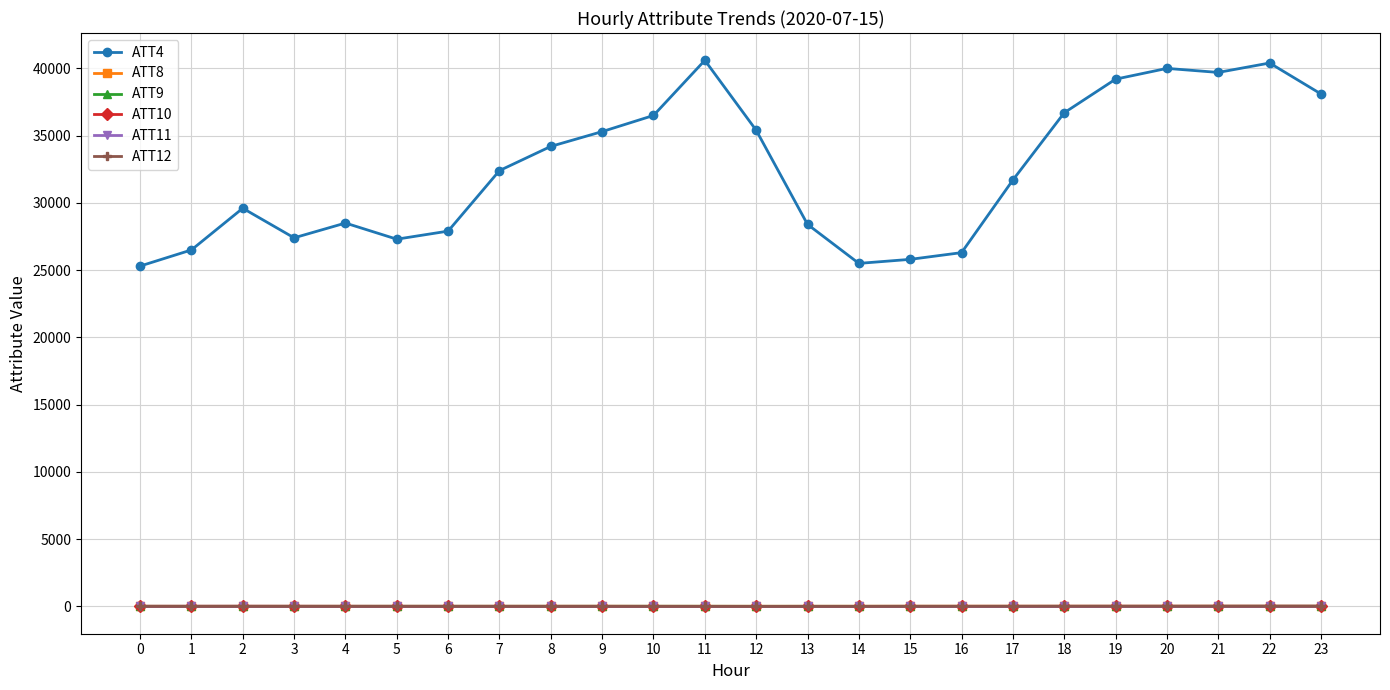

Which series has the largest total across all categories?

ATT4